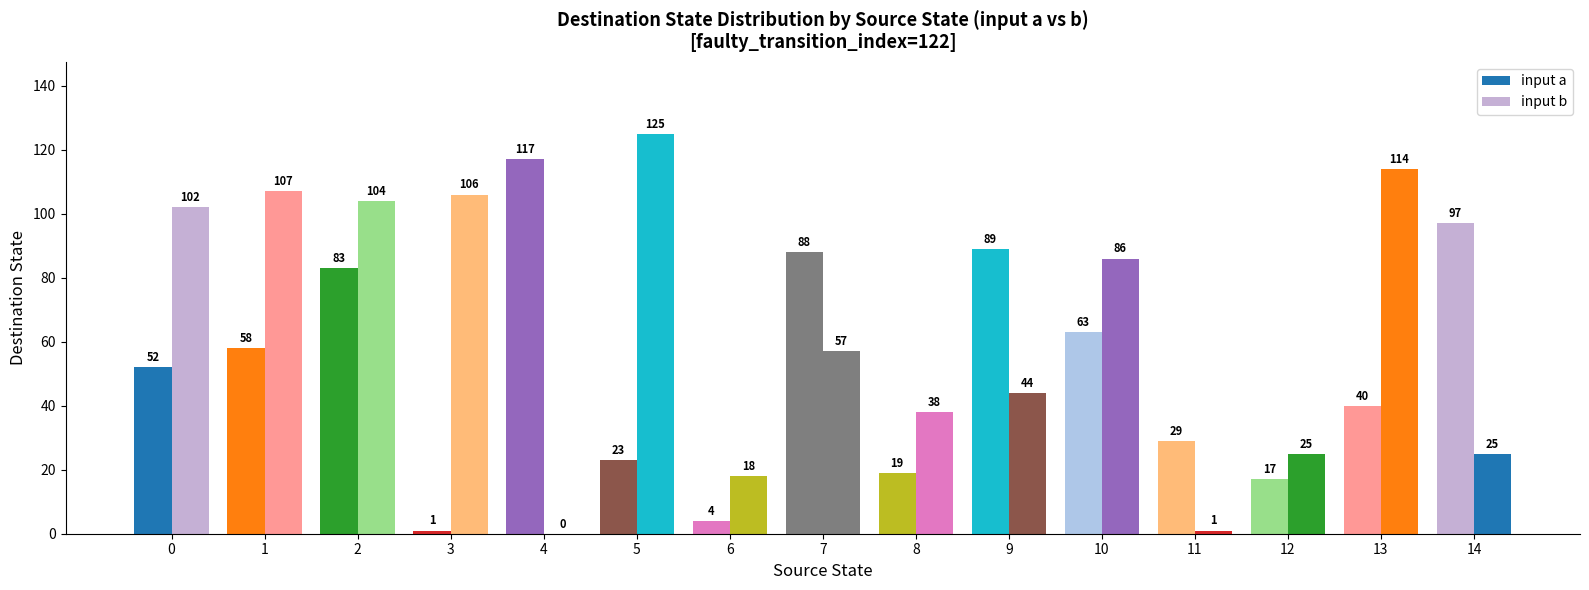

The input a series shows 23 at 5. True or false?

True